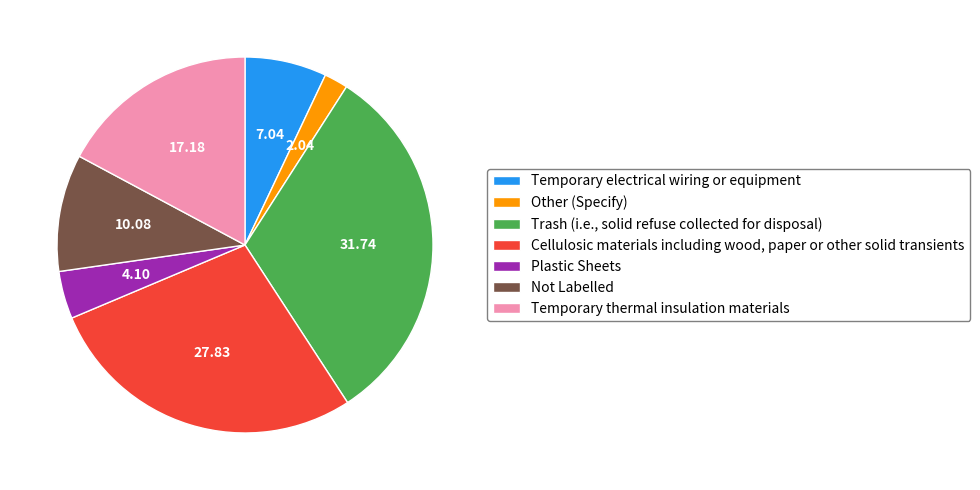

Which category has the biggest portion of the pie?

Trash (i.e., solid refuse collected for disposal)